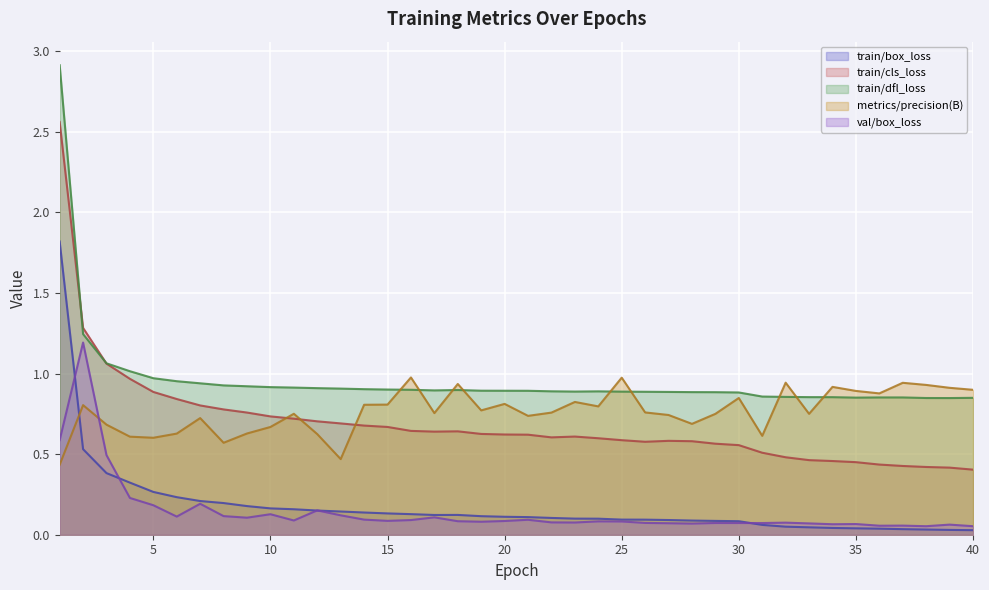

What is the spread (max minus min) of values at 7?

0.7